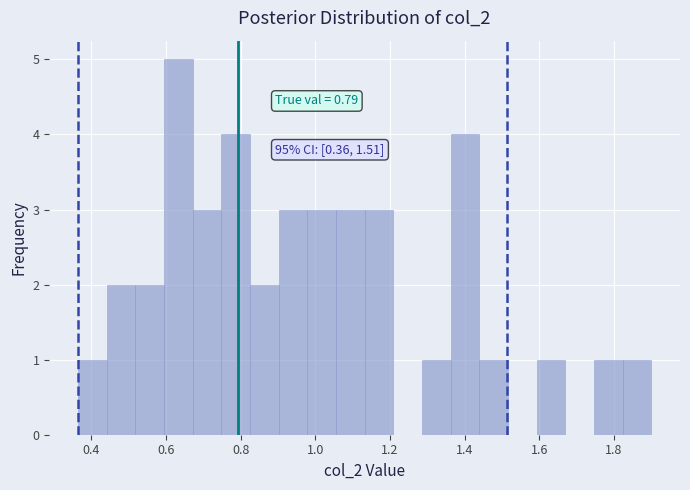

Around what value on the x-axis is the tallest bar? Give the approximate position of its centre, as read against the axis.

0.64